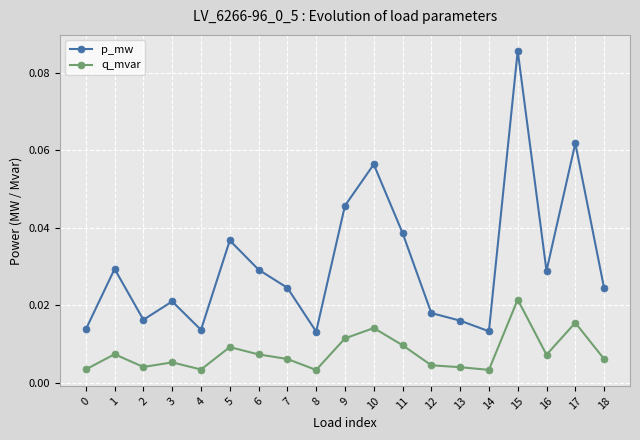

Does the chart have visible grid lines?

Yes